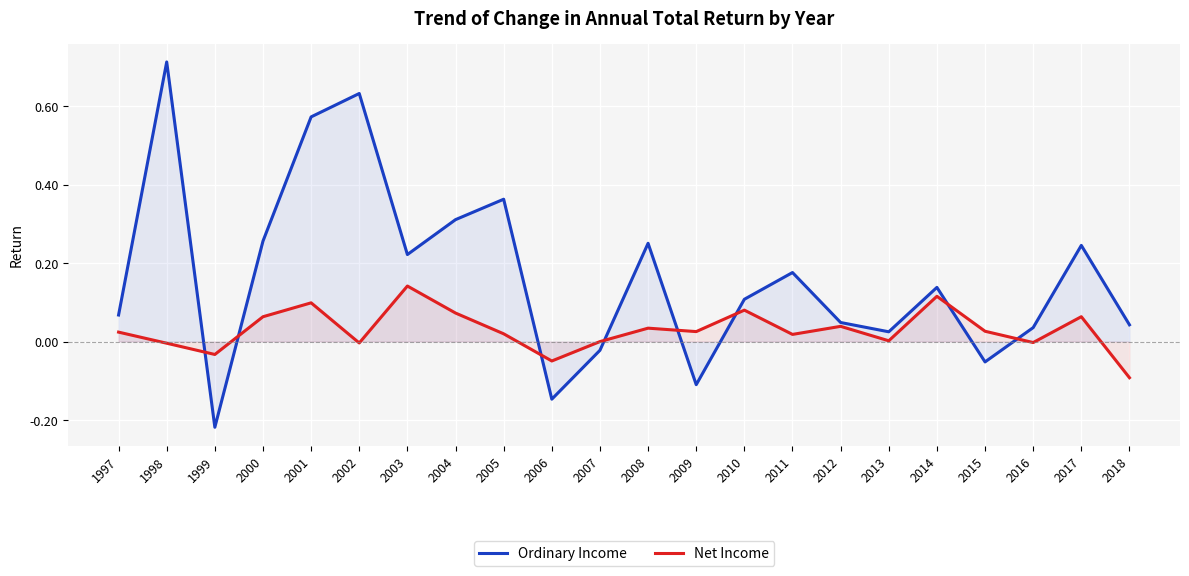

The Net Income series shows 0.1 at 2017. True or false?

True